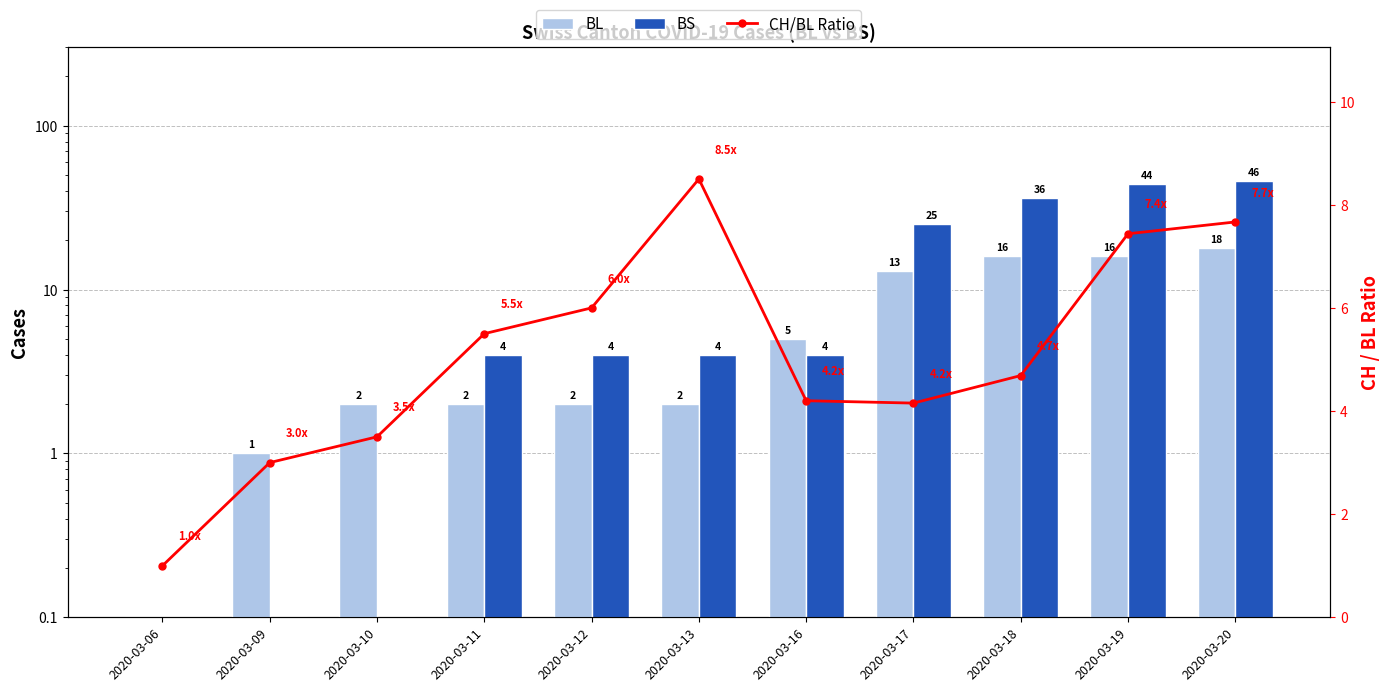

What is the average value of the BL series?

7.0